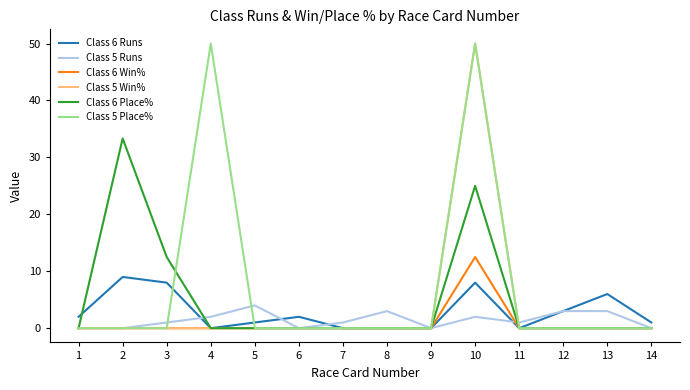

What is the total value across all series at 8?

3.0